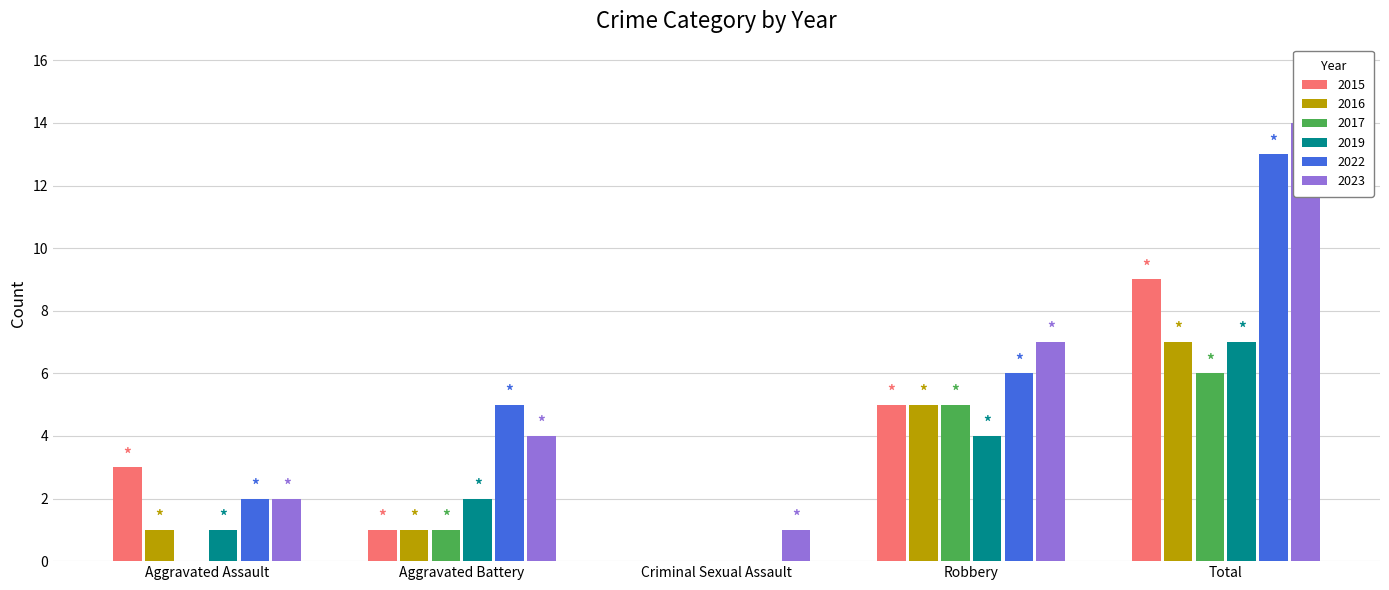

How many data points in 2016 are less than 1?

1